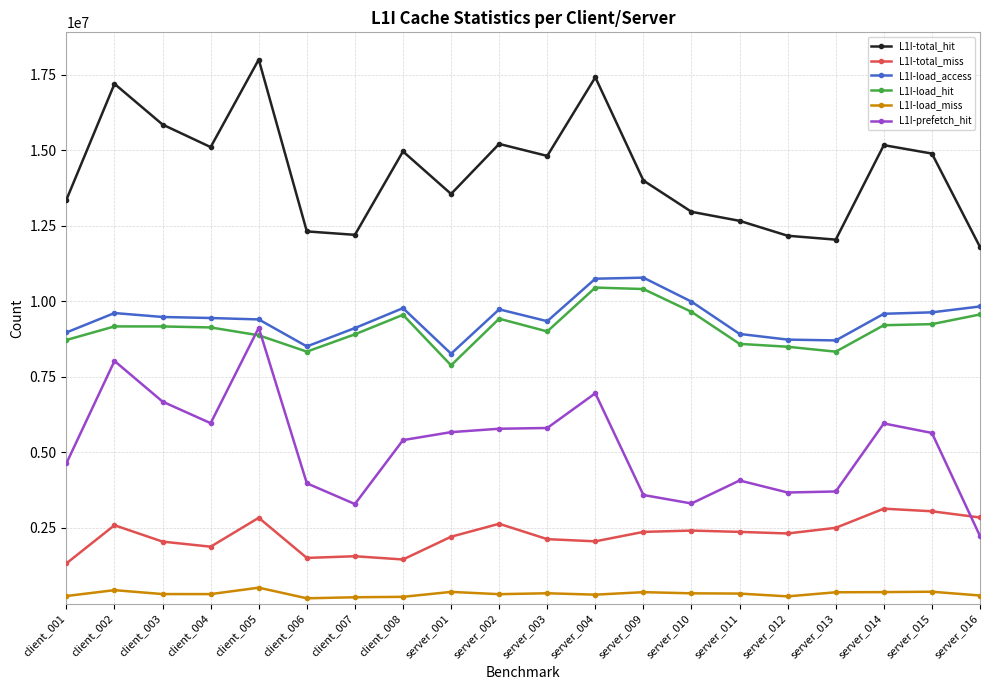

What is the sum of the L1I-load_miss values at client_007 and server_012?

443342